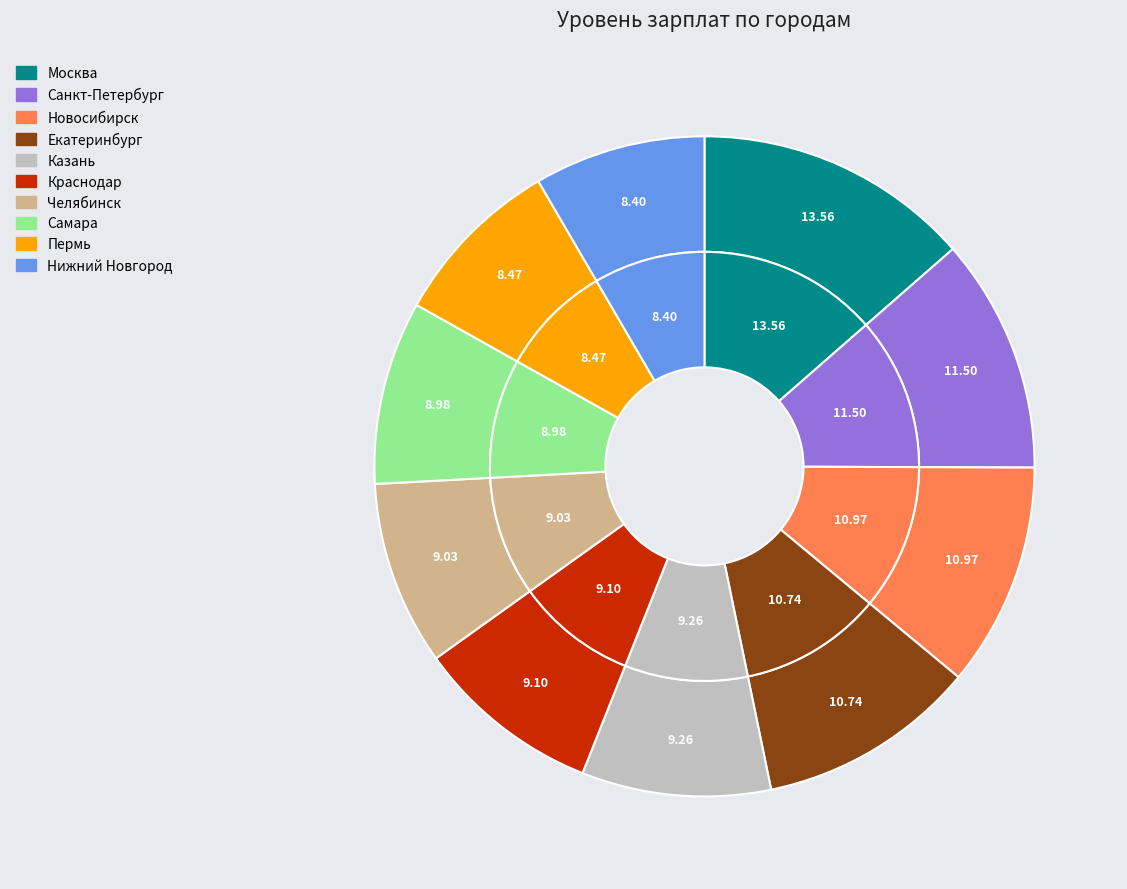

Count the number of slices in the pie.

10